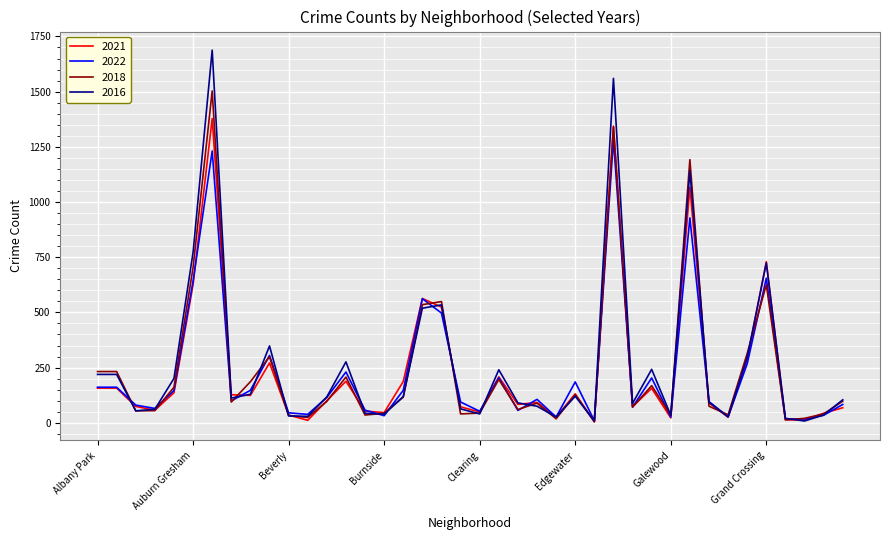

Does the chart display data point markers on the line(s)?

No